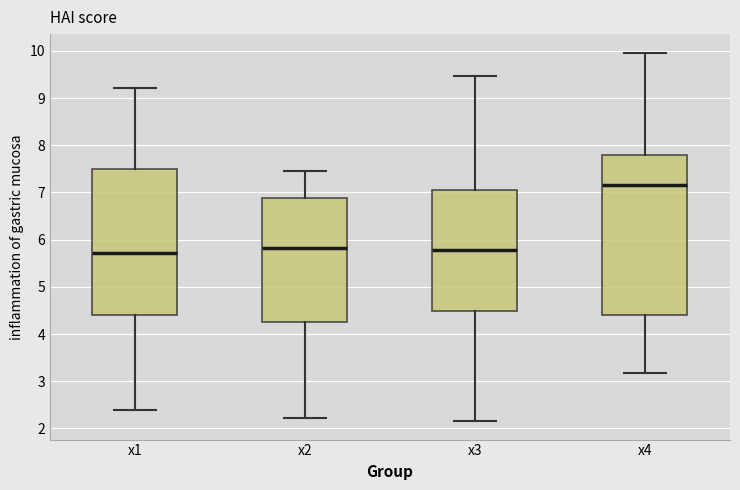

Which box is the tallest, from its lower edge to its upper edge?

x4